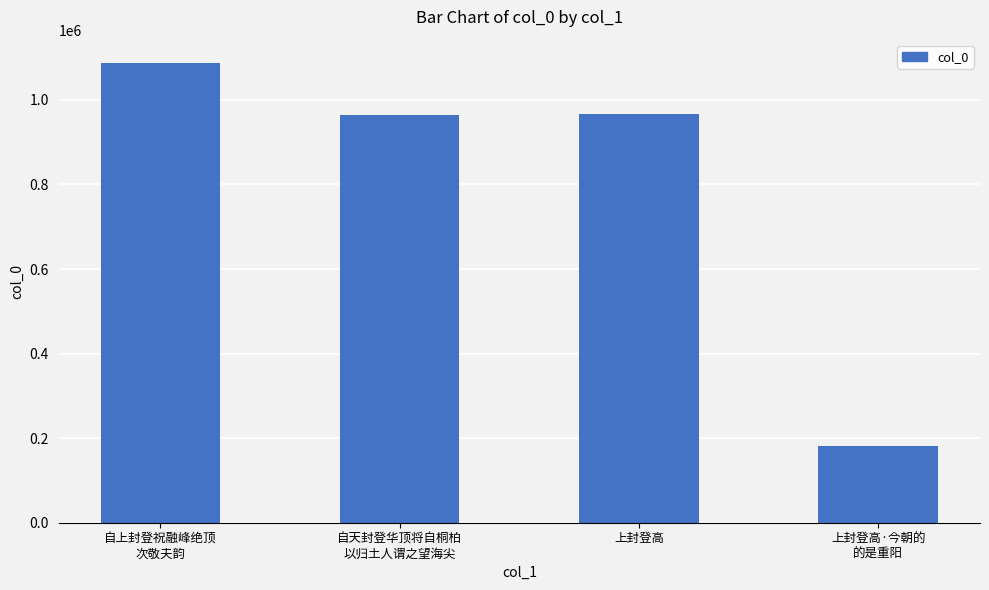

What is the difference between the maximum and minimum values?

905652